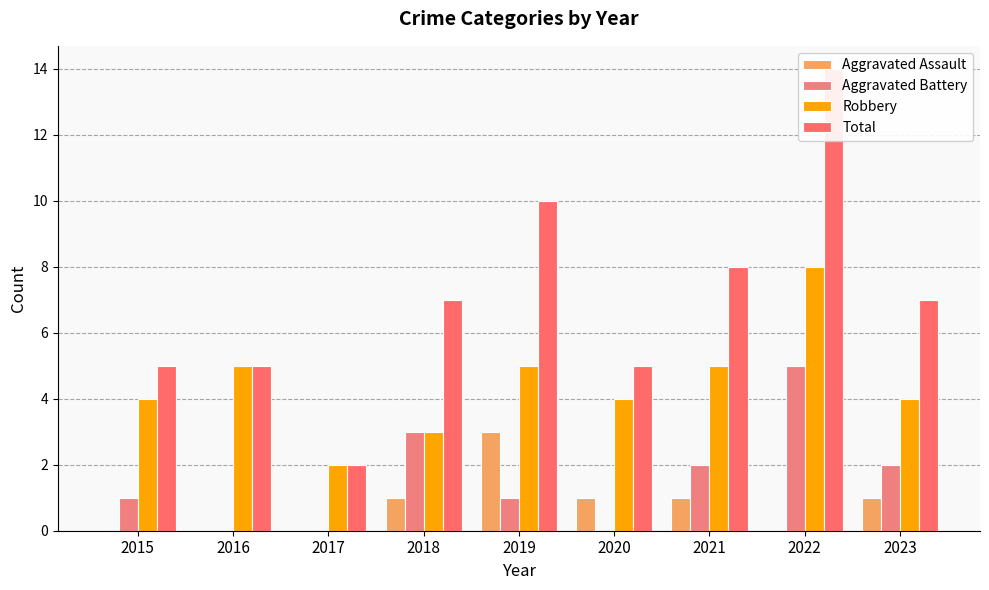

What is the difference between the second highest and minimum values in the Total series?

8